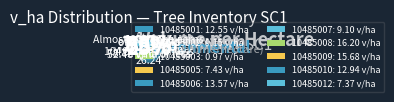

To the nearest percent, what is the average slice percentage?

10%